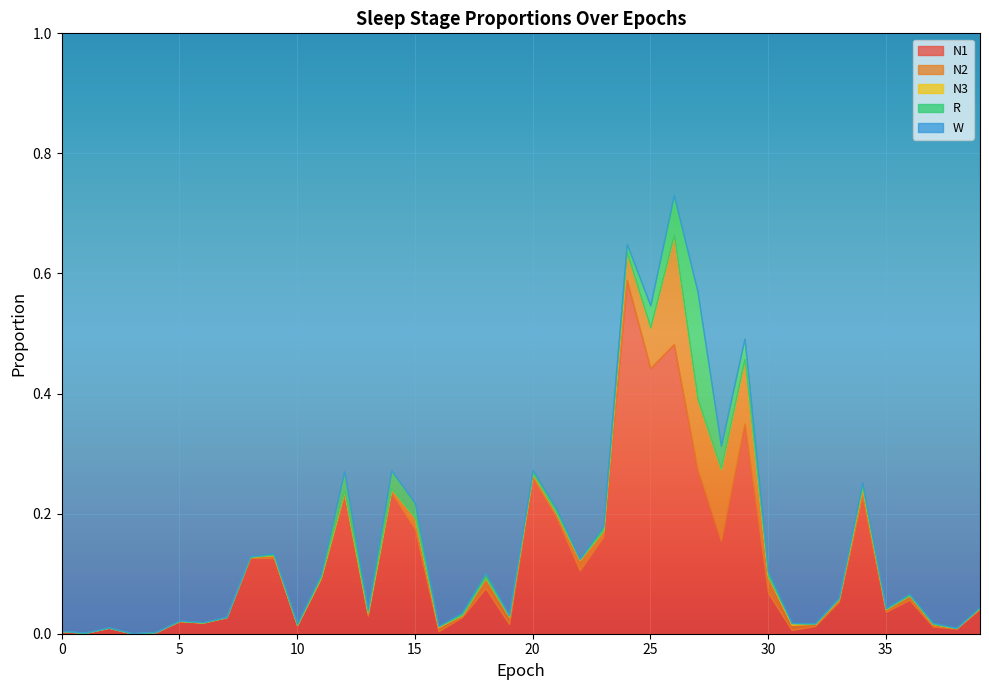

Is the value of N1 at 27 greater than the value of N2 at 31?

Yes